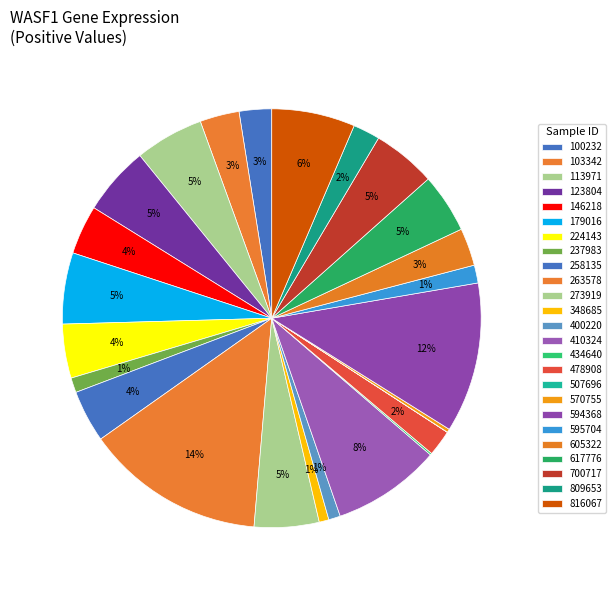

What is the total percentage of 700717 and 123804?

10.2%